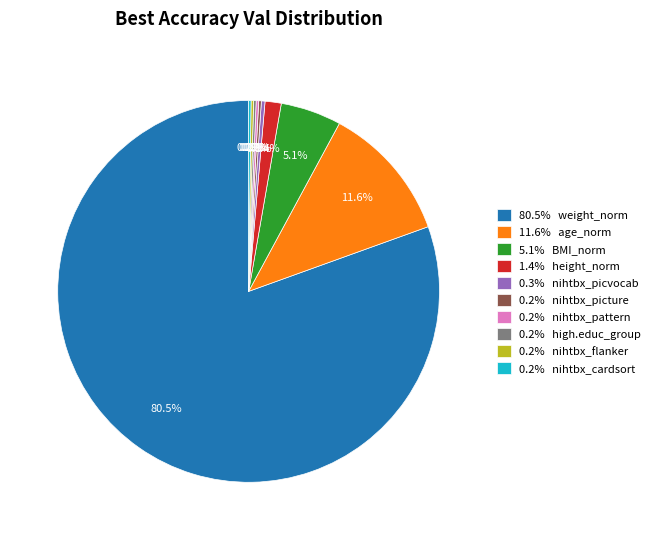

Which slice is the largest?

80.5% weight_norm